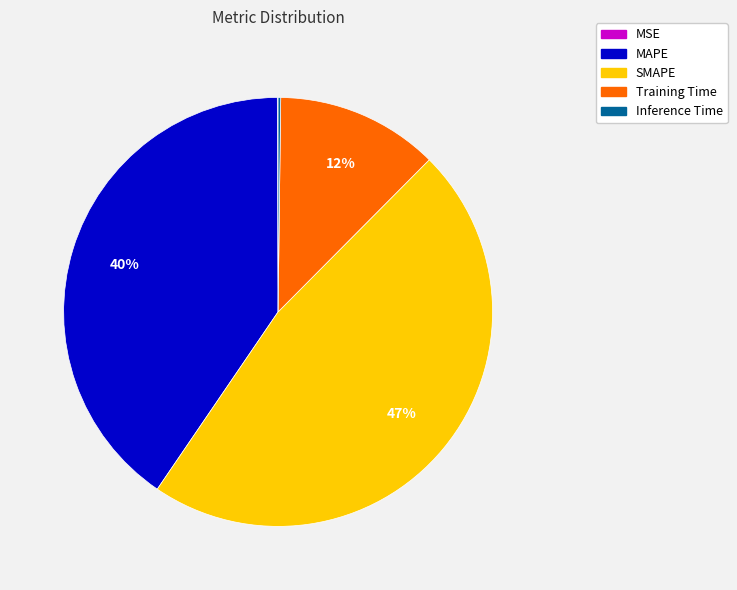

The Training Time slice represents 12% of the pie. True or false?

True